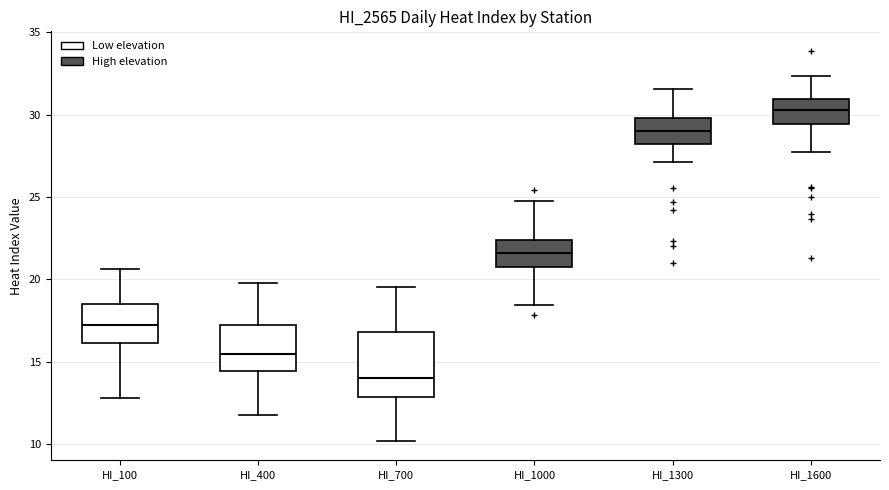

Which box has the lowest median line?

HI_700